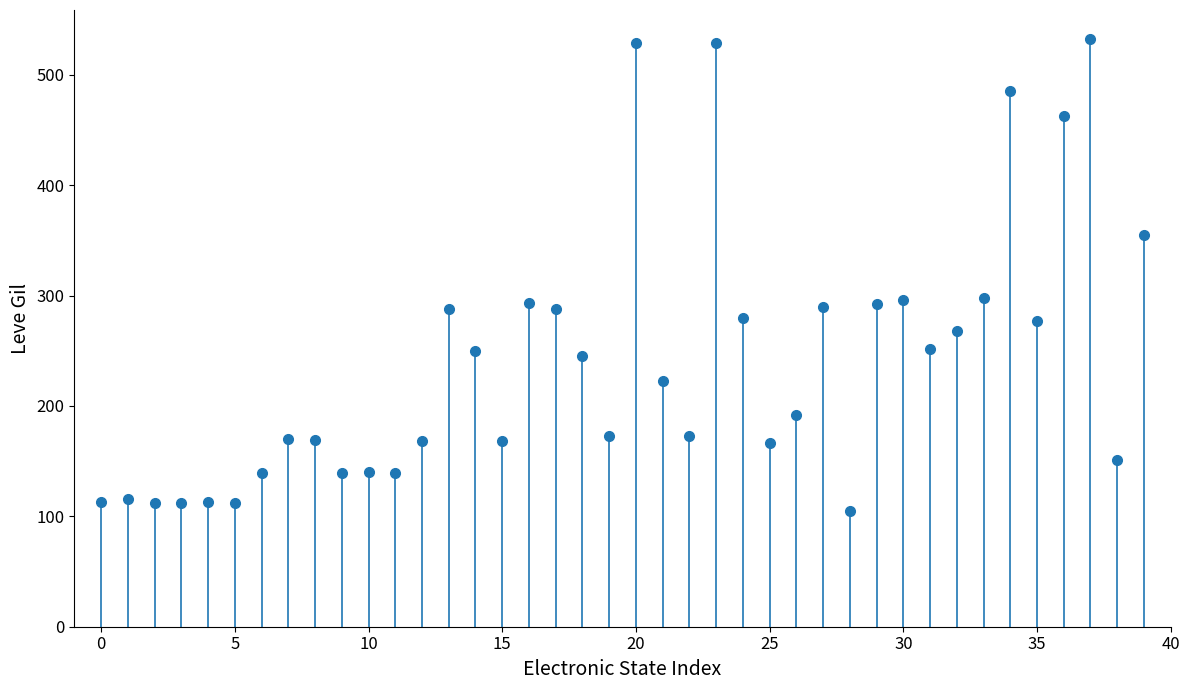

Are the bars grouped side by side (vs. stacked)?

No